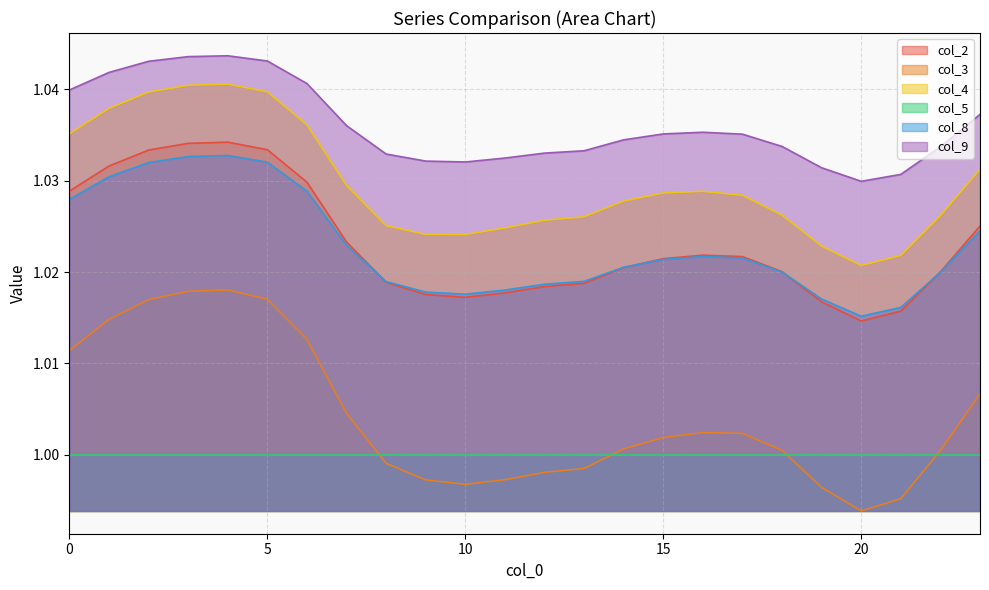

How many interior local peaks does the col_8 series have?

2